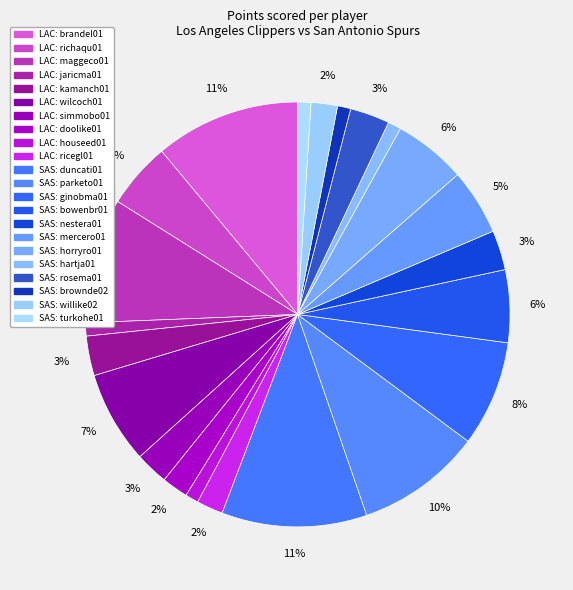

How many segments does this pie chart have?

22